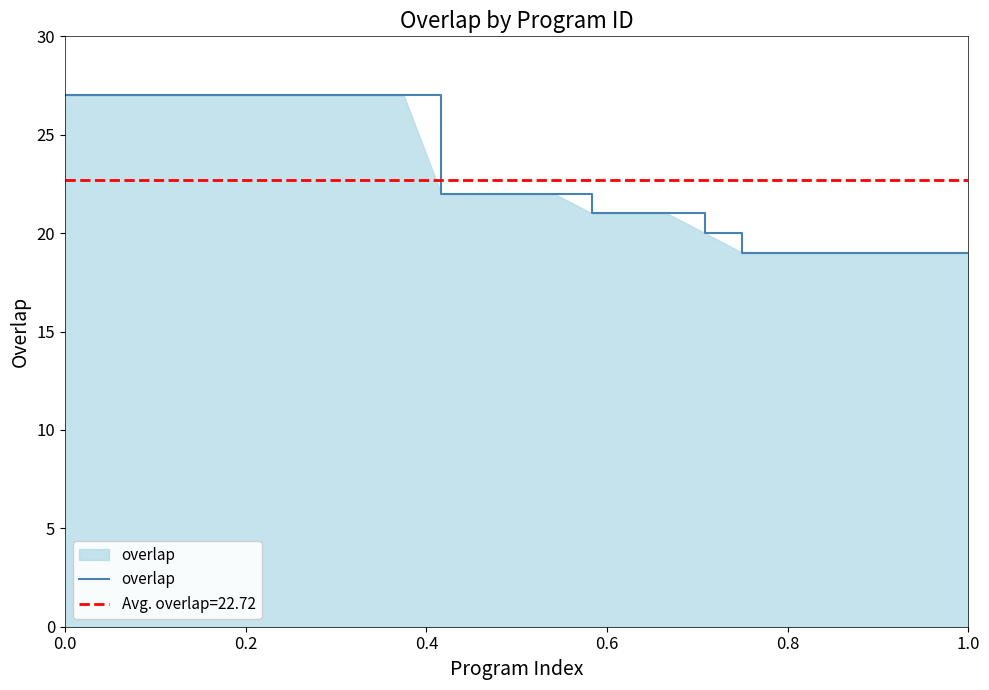

What is the sum of the values at 13 and 0.6?

49